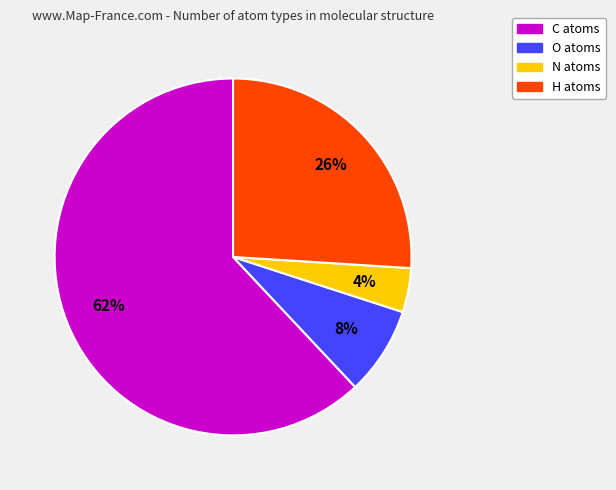

Rank the categories by value from highest to lowest.

C, H, O, N